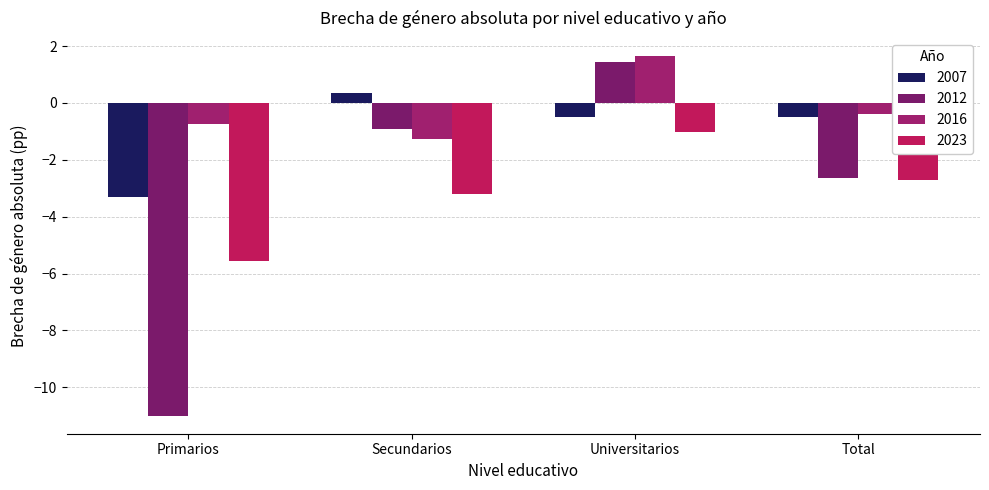

How many distinct data groups are displayed?

4